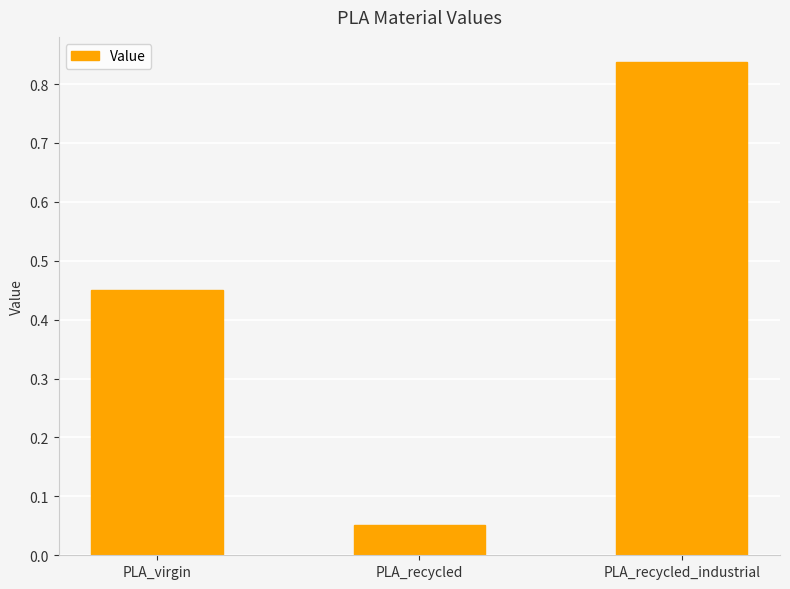

What is the label of the 1st bar from the left?

PLA_virgin